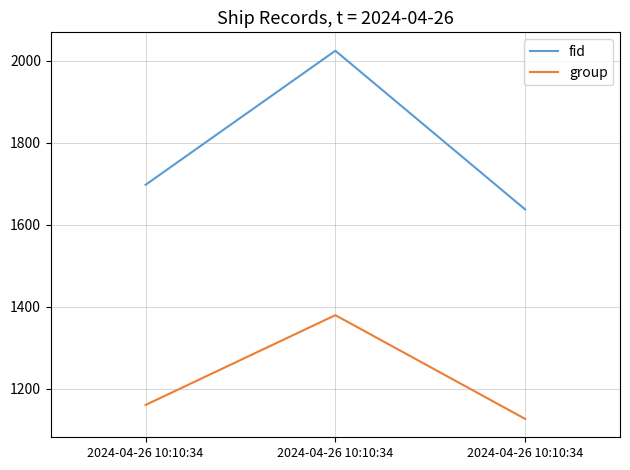

Does the chart have visible grid lines?

Yes